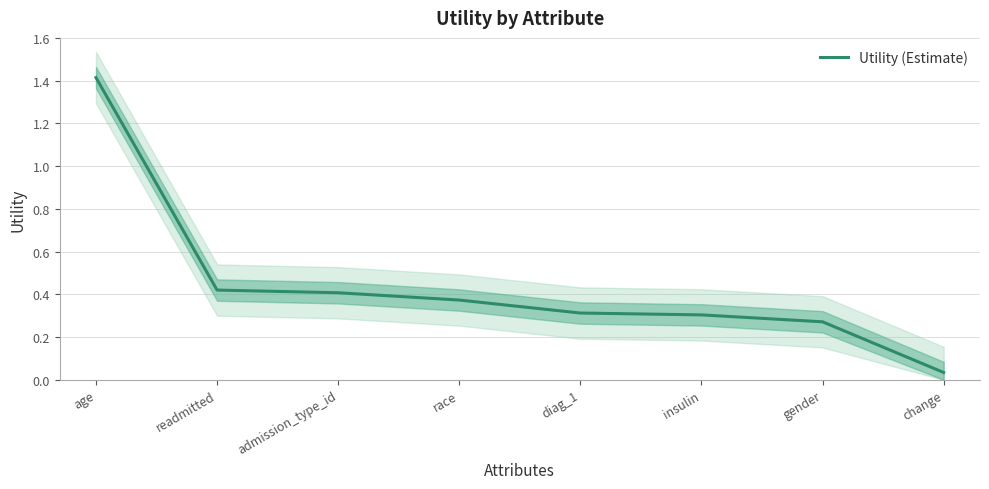

Count the number of categories in the chart.

8